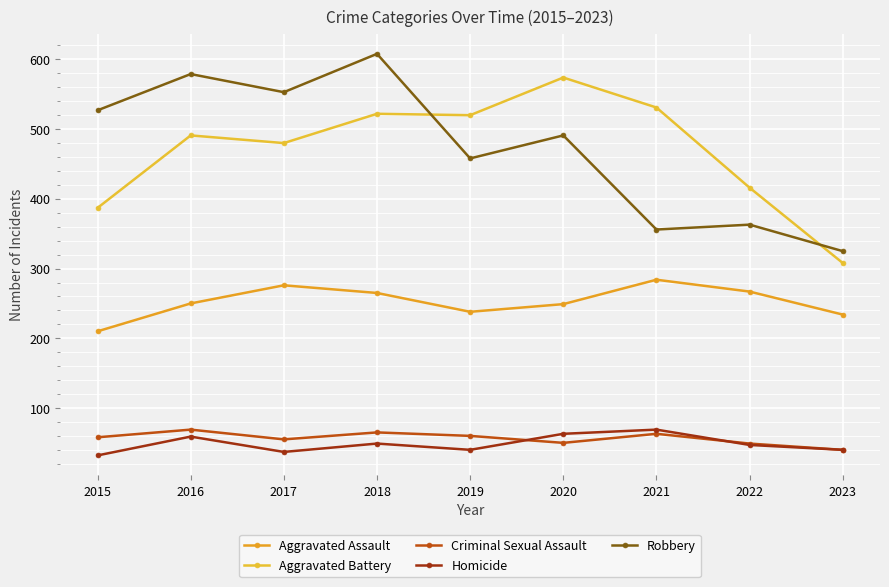

The Aggravated Battery series shows 197 at 2018. True or false?

False